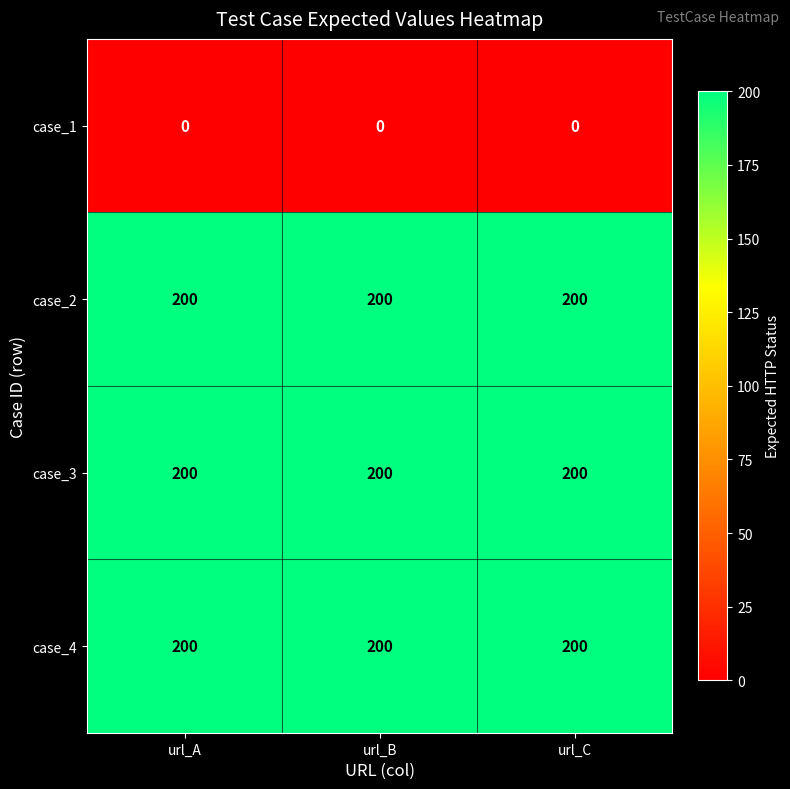

How many categories are shown in the chart?

3